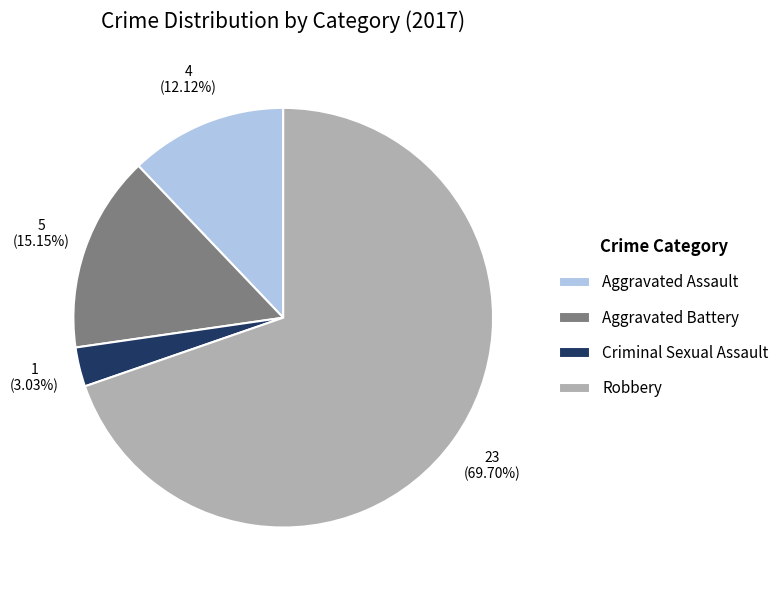

To the nearest percent, what is the difference between the largest and smallest slice percentages?

67%